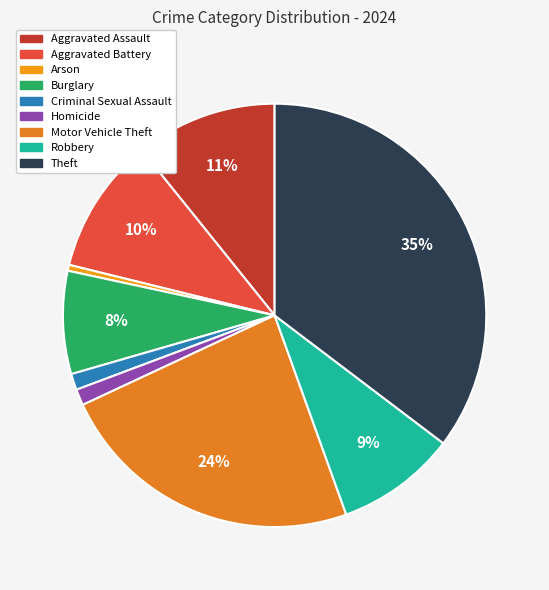

Count the number of slices in the pie.

9